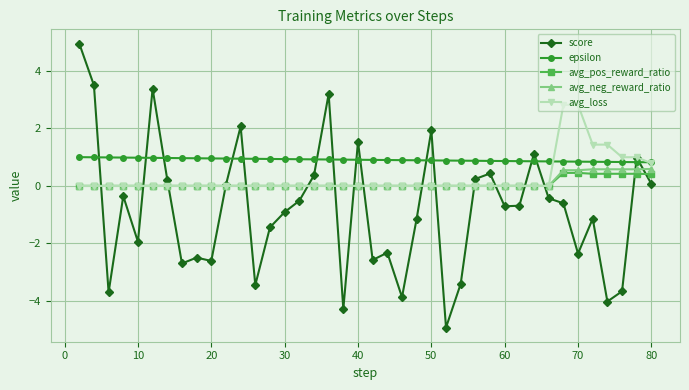

What are all the series names shown in the legend?

score, epsilon, avg_pos_reward_ratio, avg_neg_reward_ratio, avg_loss